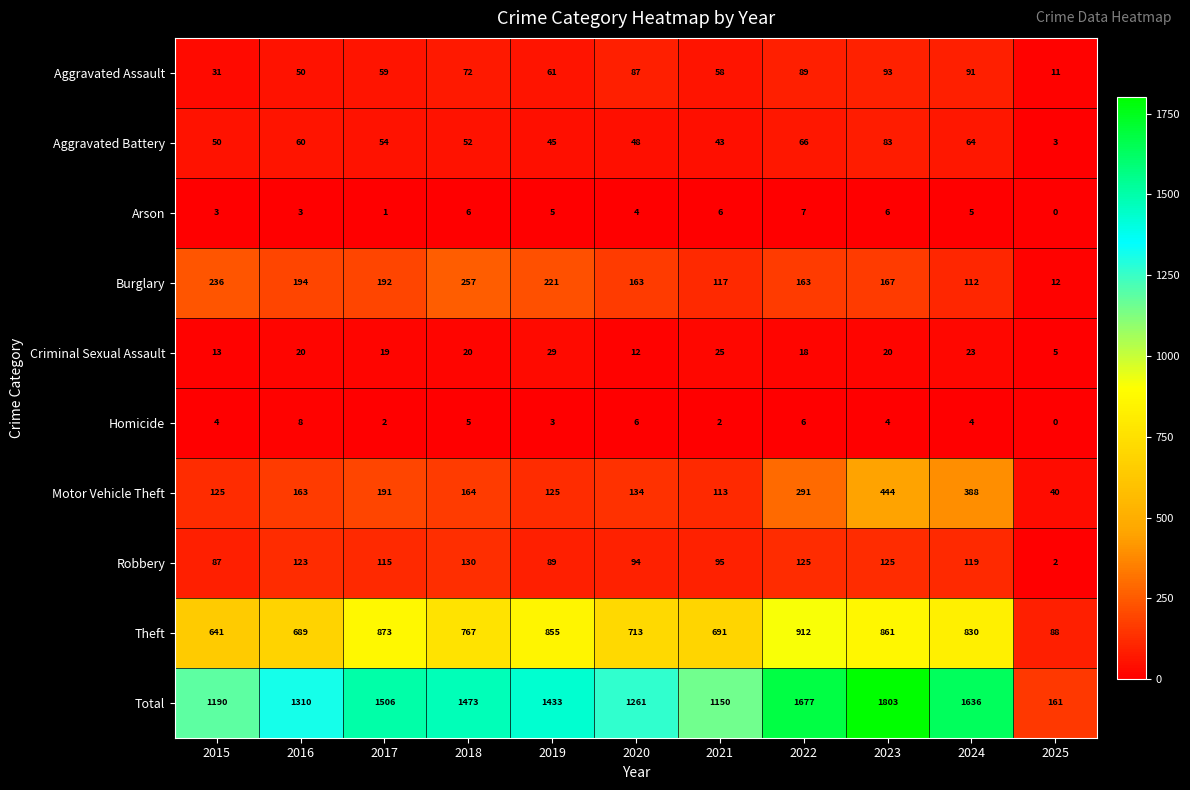

Is the value of Aggravated Battery at 2017 greater than the value of Total at 2022?

No